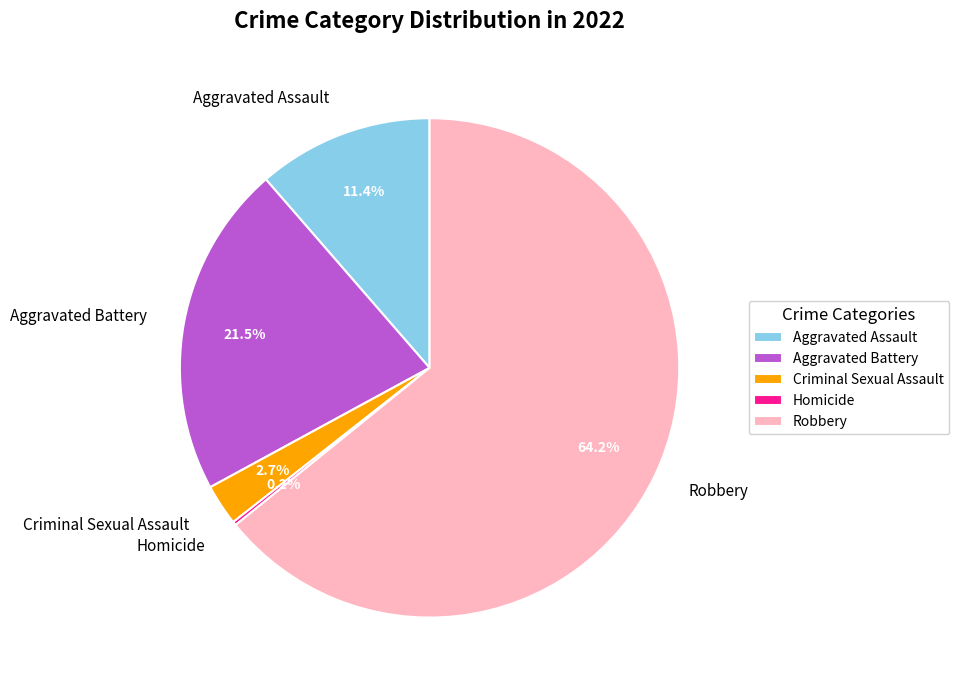

What percentage is the Criminal Sexual Assault slice, to the nearest percent?

3%